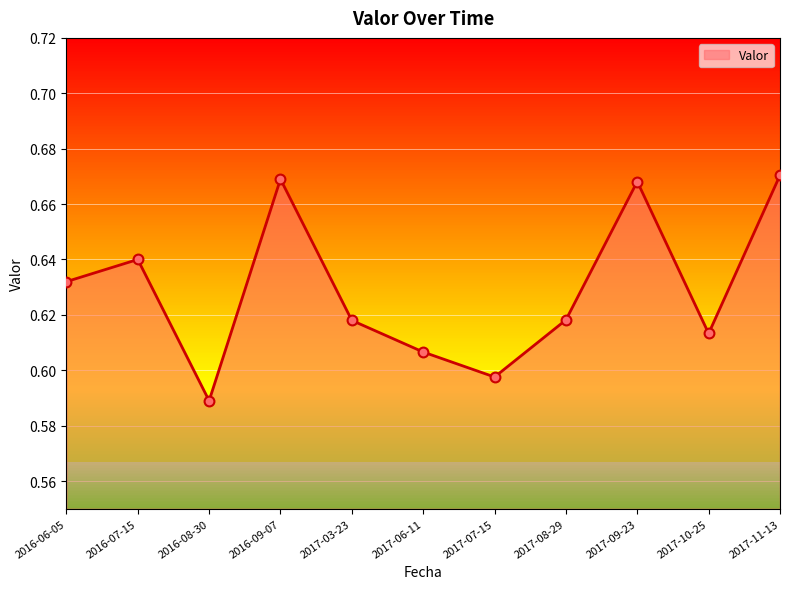

Between 2017-06-11 and 2016-06-05, which is larger?

2016-06-05